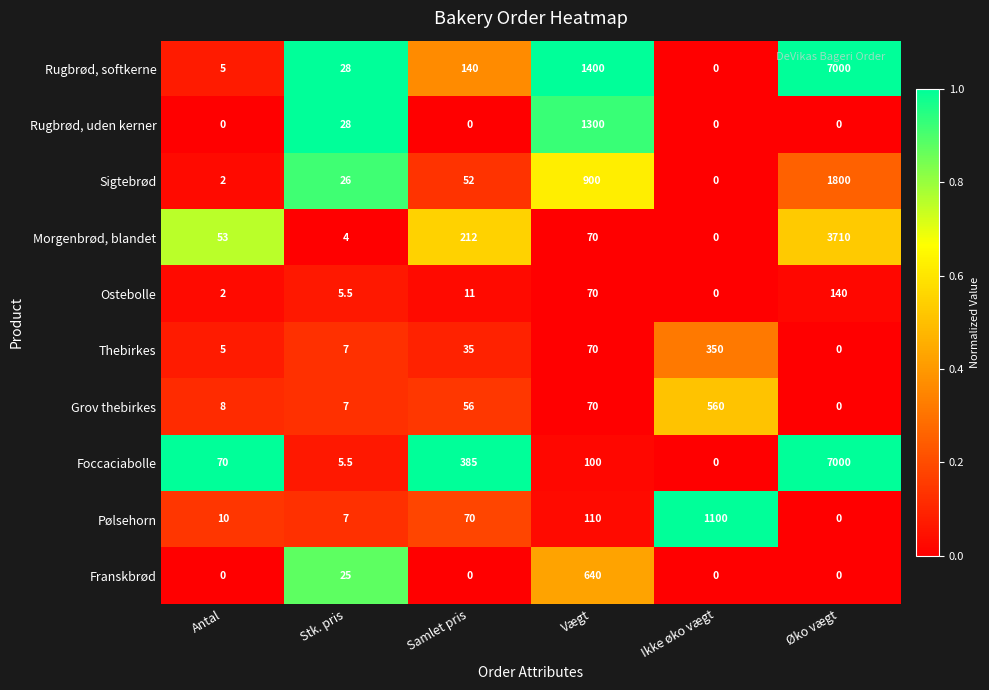

List the labels in order of Sigtebrød value, smallest first.

Ikke øko vægt, Antal, Stk. pris, Samlet pris, Vægt, Øko vægt